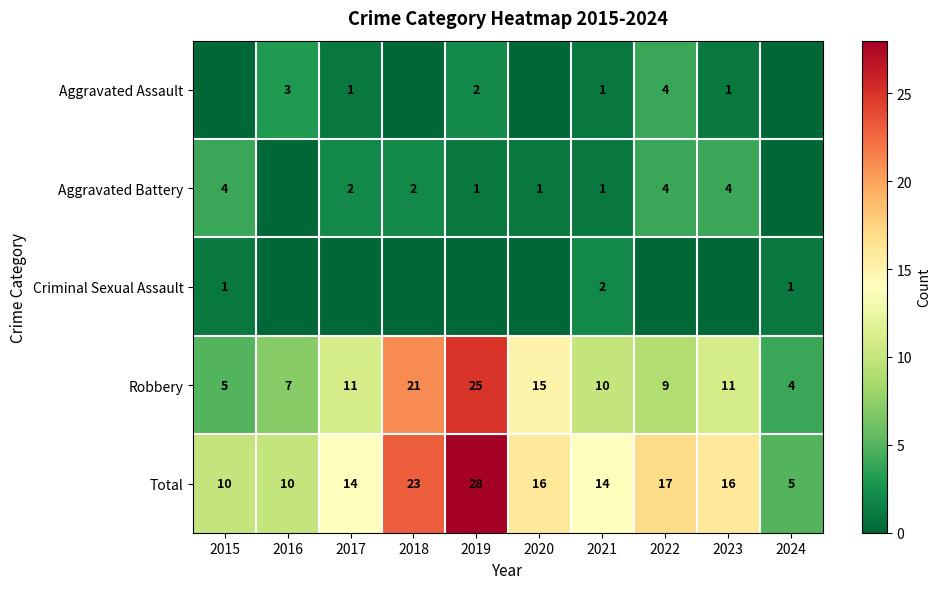

At how many categories does at least one series exceed 4?

10